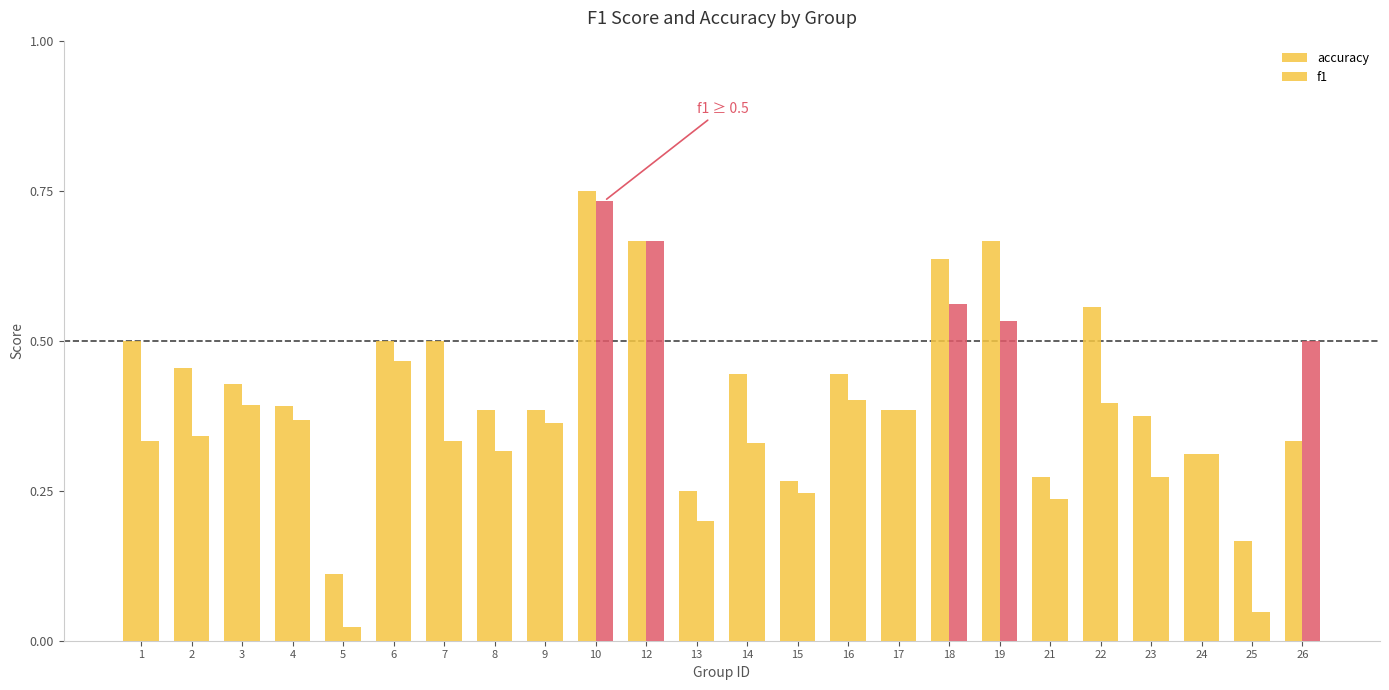

Is it true that accuracy equals 0.4 at 14?

True